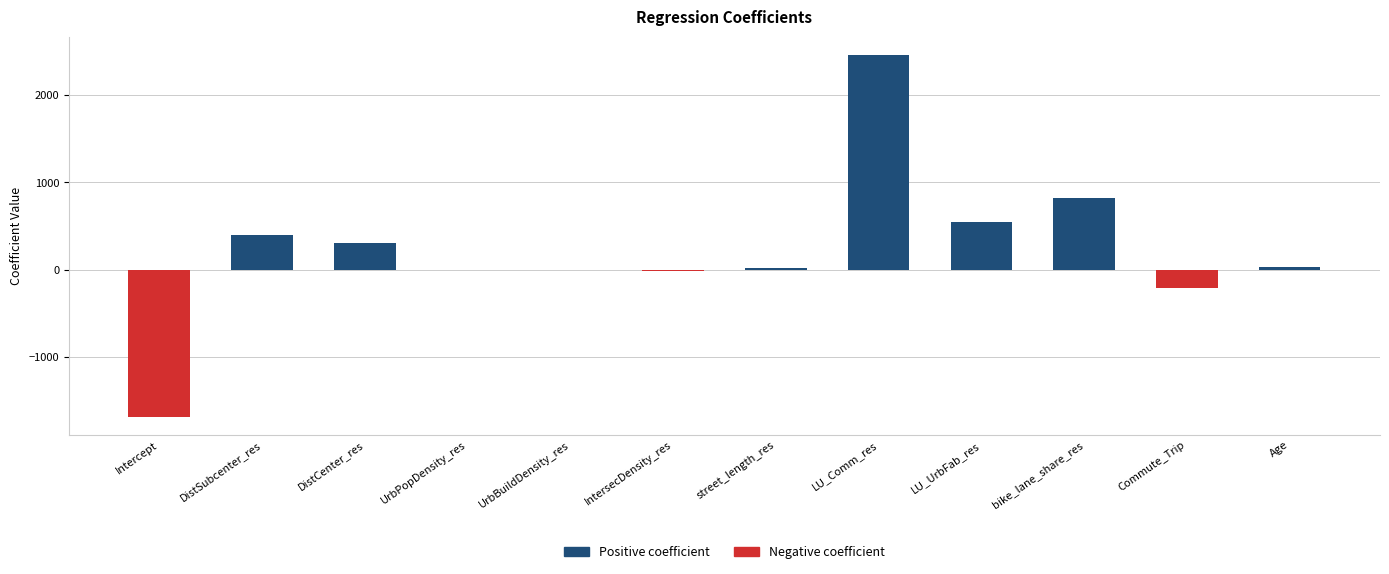

Which label corresponds to the largest value in the chart?

LU_Comm_res